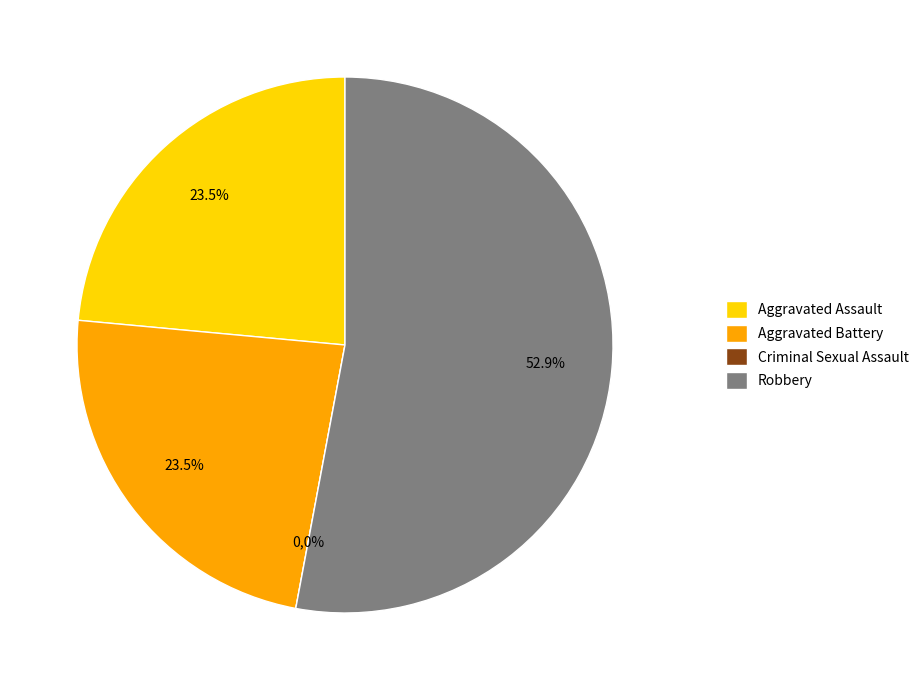

True or false: Criminal Sexual Assault accounts for 5% of the total.

False